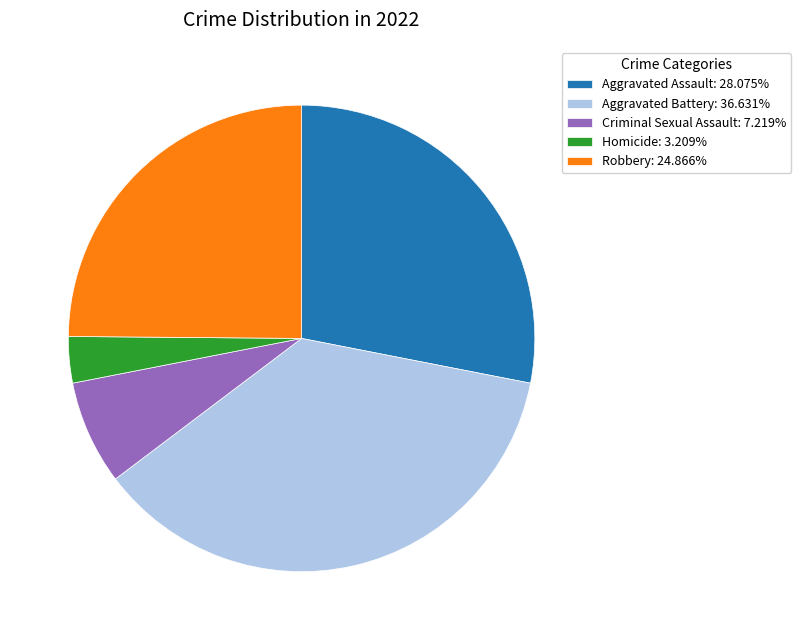

Is there any slice that represents more than half of the pie?

No